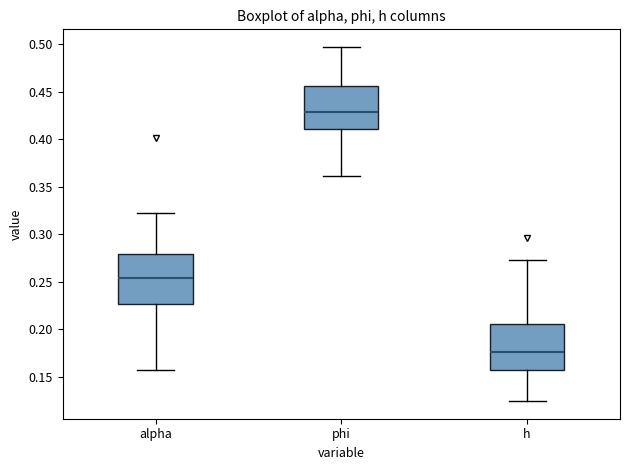

Where does the upper whisker of the box for h end on the y-axis? The values are not printed on the chart, so give them approximately, as read against the axis.

0.275